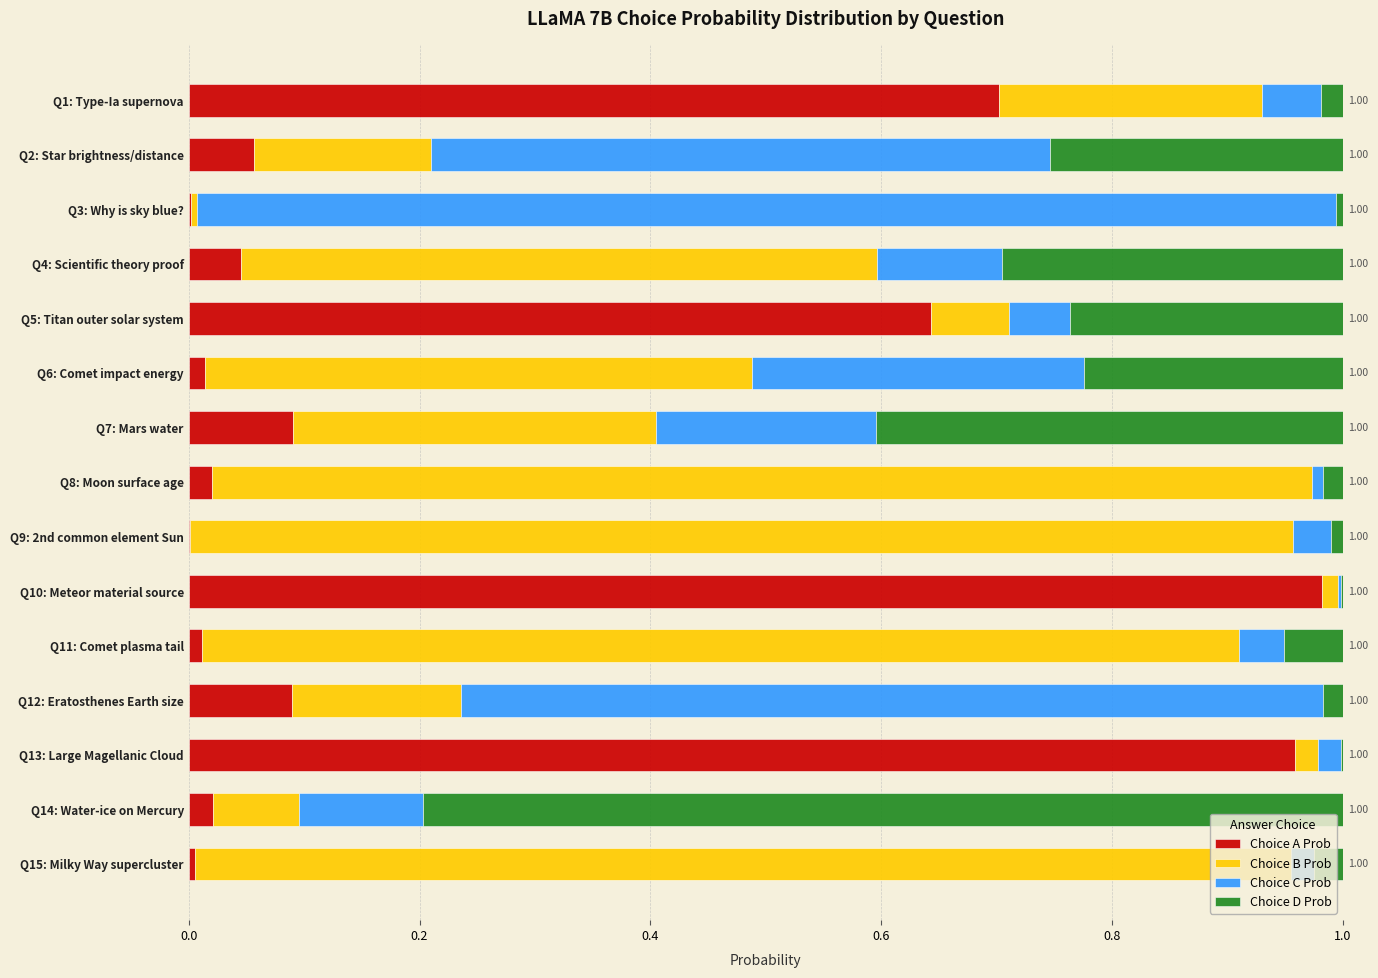

How many categories are shown in the chart?

15